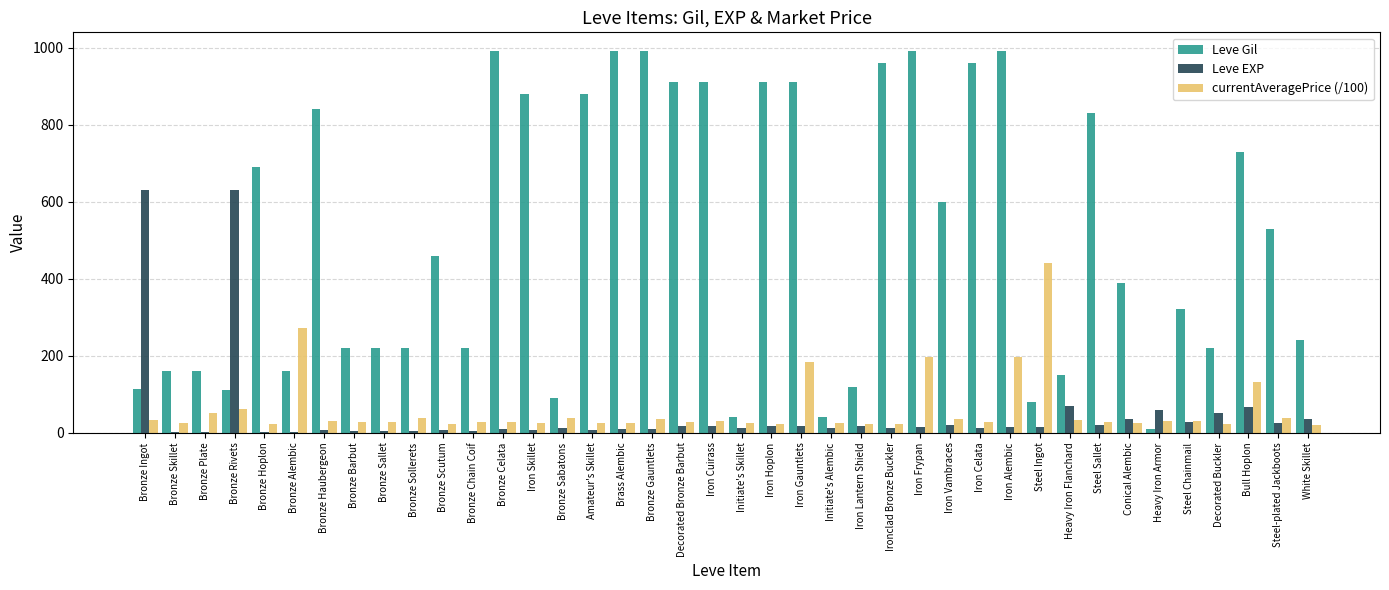

Where does the Leve Gil series first go above 460?

Bronze Hoplon